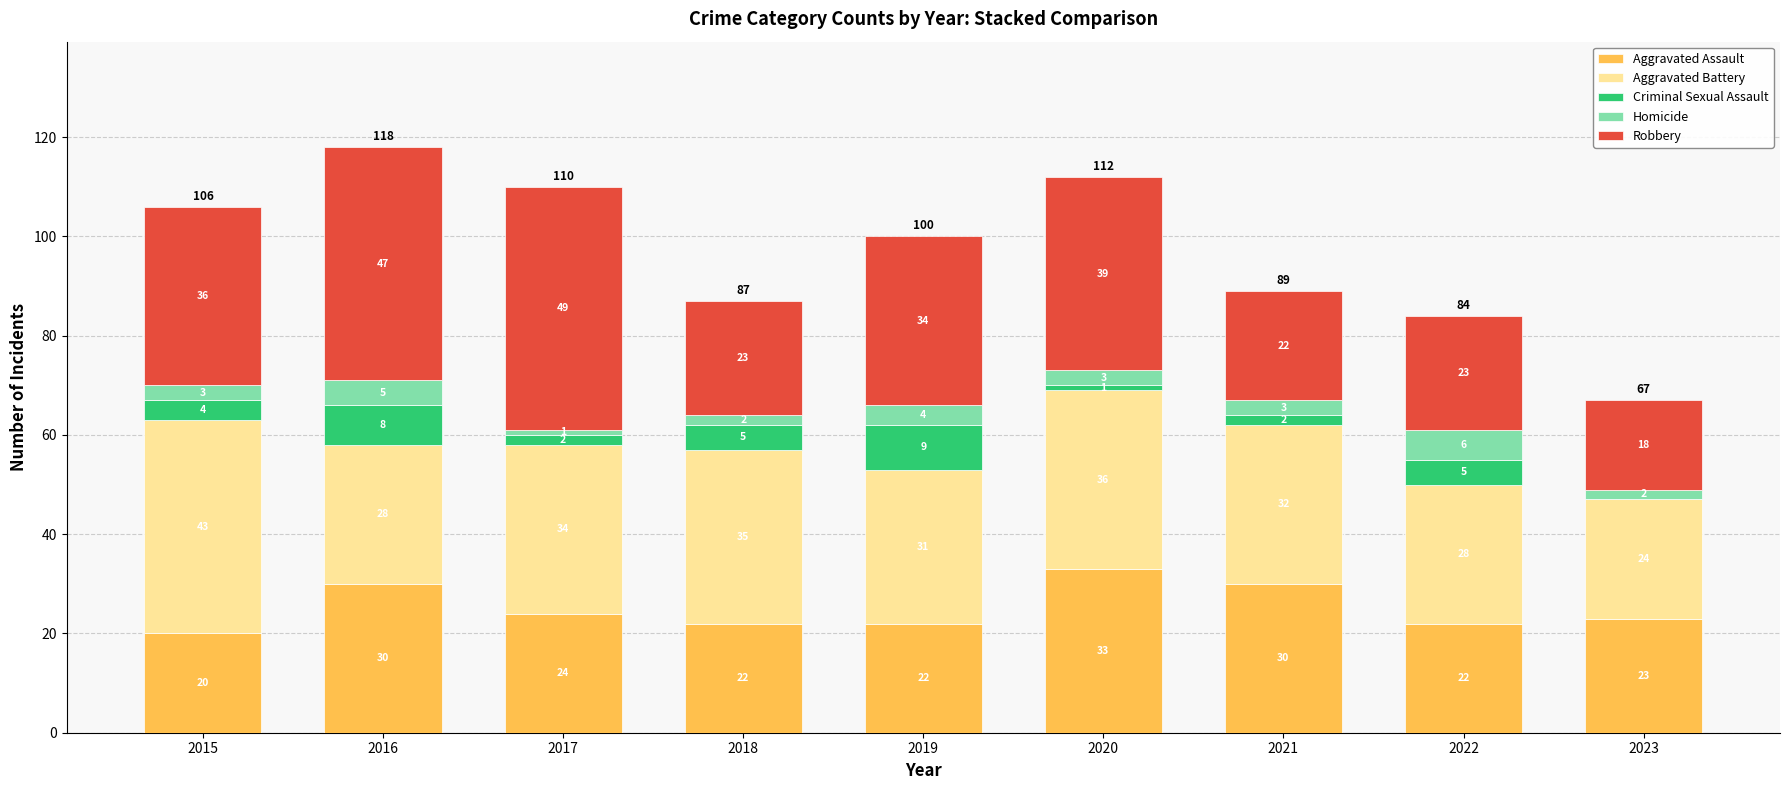

How many data points does each series have?

9